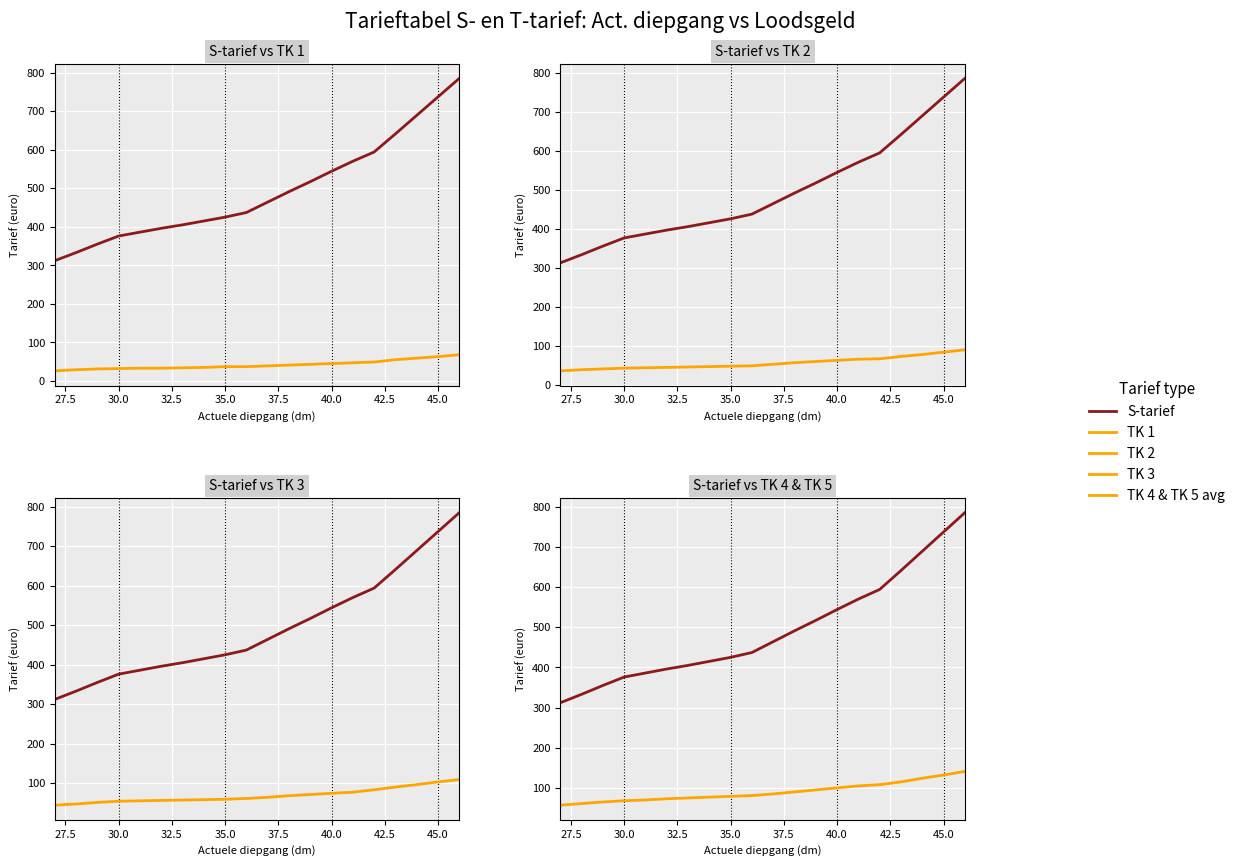

What is the sum of all TK 3 values?

1377